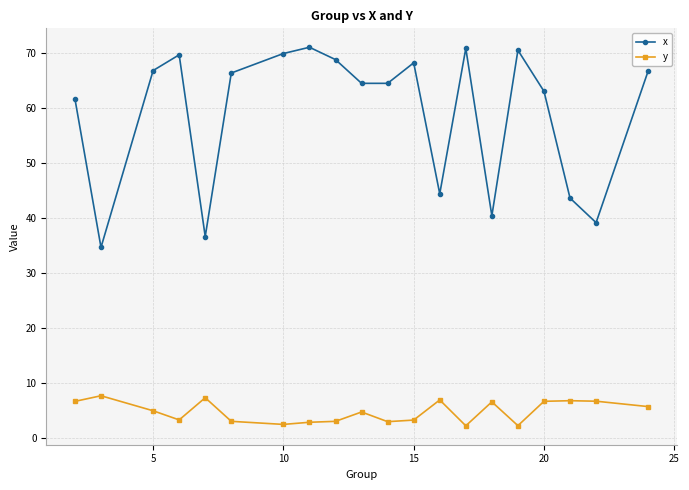

True or false: x and y cross at least once.

False